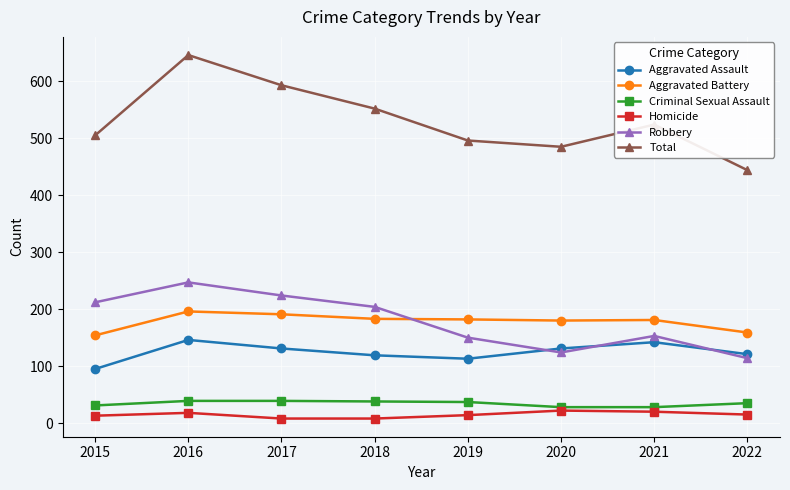

Which series has the largest total across all categories?

Total